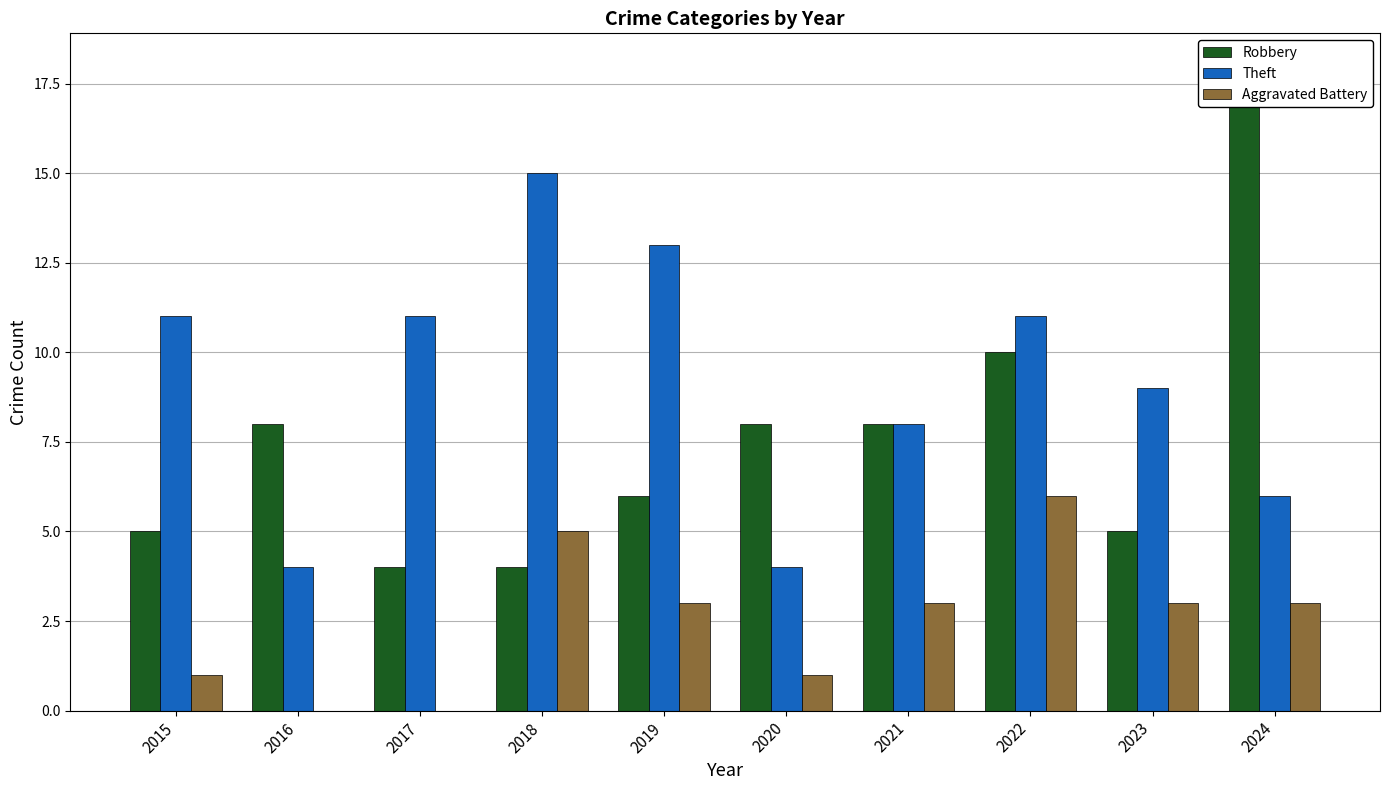

Which series has the largest range (max minus min)?

Robbery